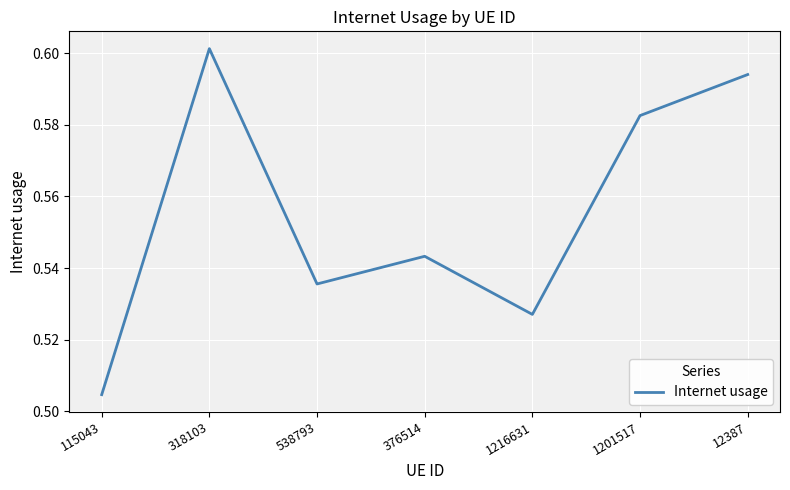

Which category has the lowest value across all series?

115043